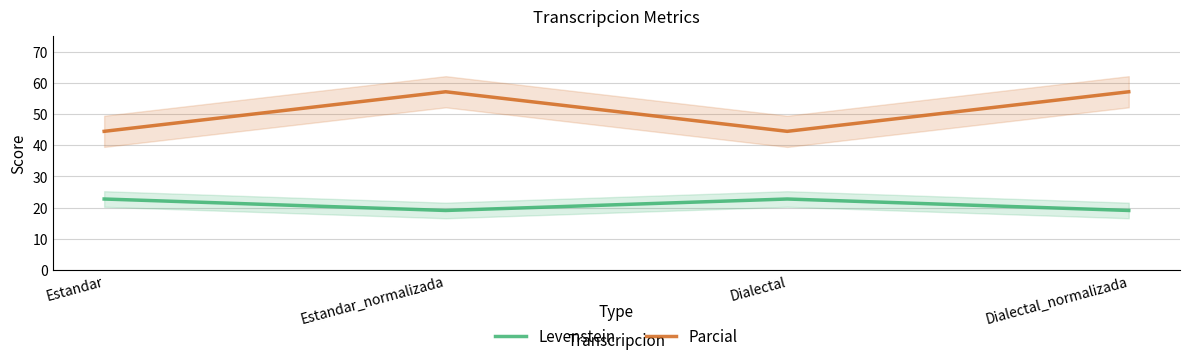

What are all the series names shown in the legend?

Levenstein, Parcial